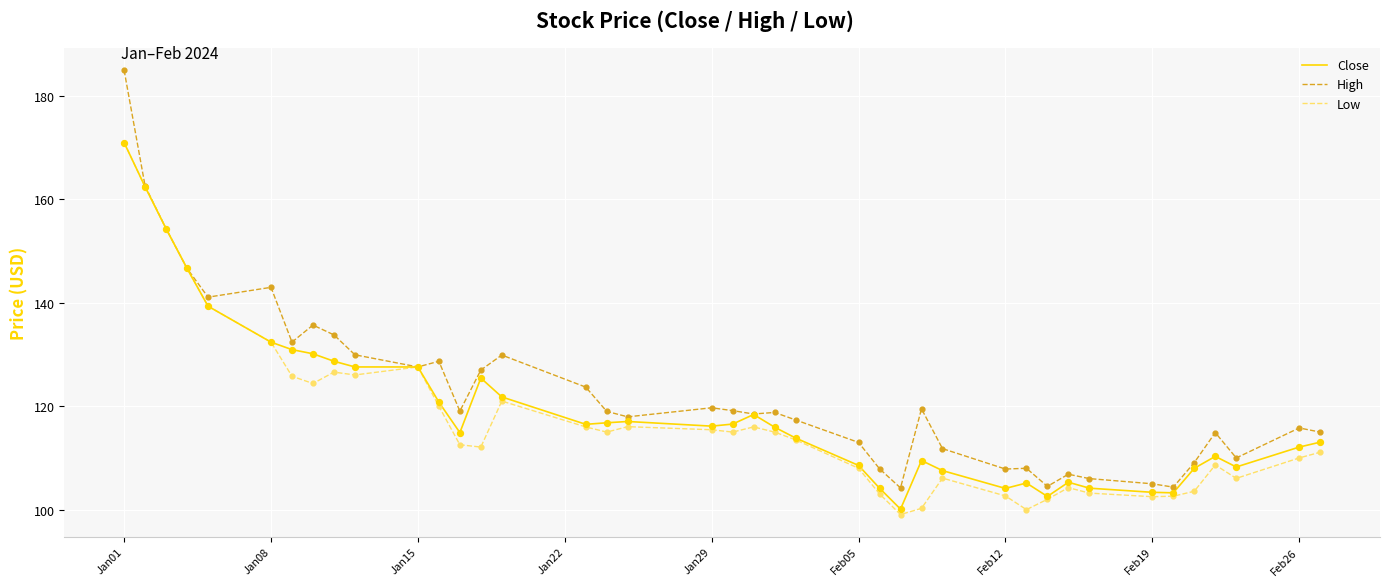

Which series has the widest spread of values?

High